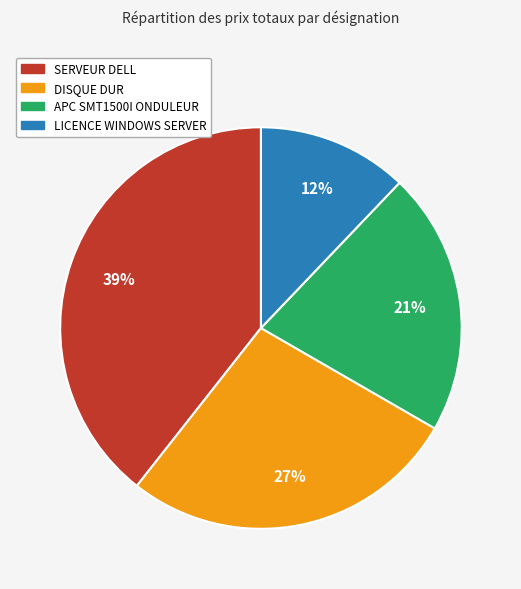

Do LICENCE WINDOWS SERVER and DISQUE DUR together represent more than half of the pie?

No